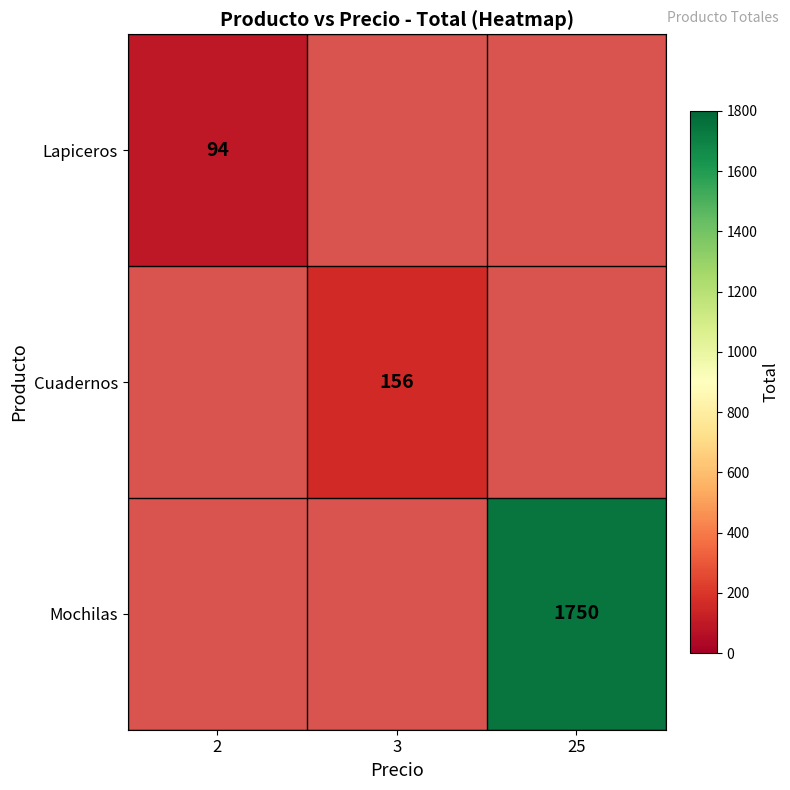

True or false: Lapiceros has a value of 52 at 2.

False